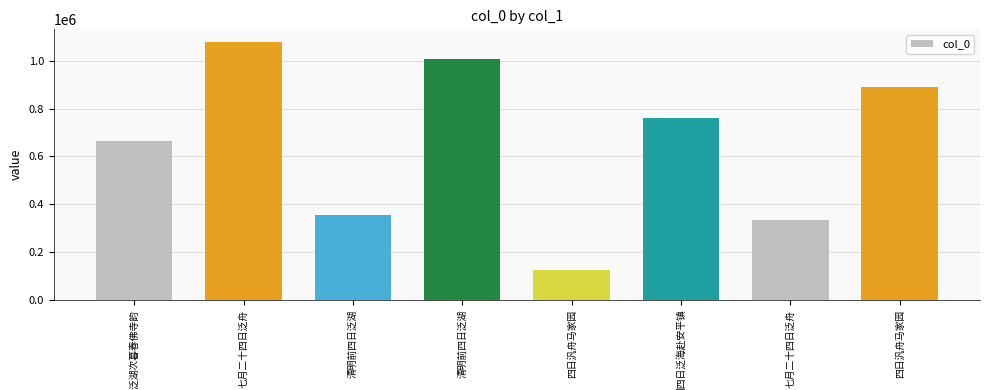

At which label does the data first exceed 762383?

七月二十四日泛舟